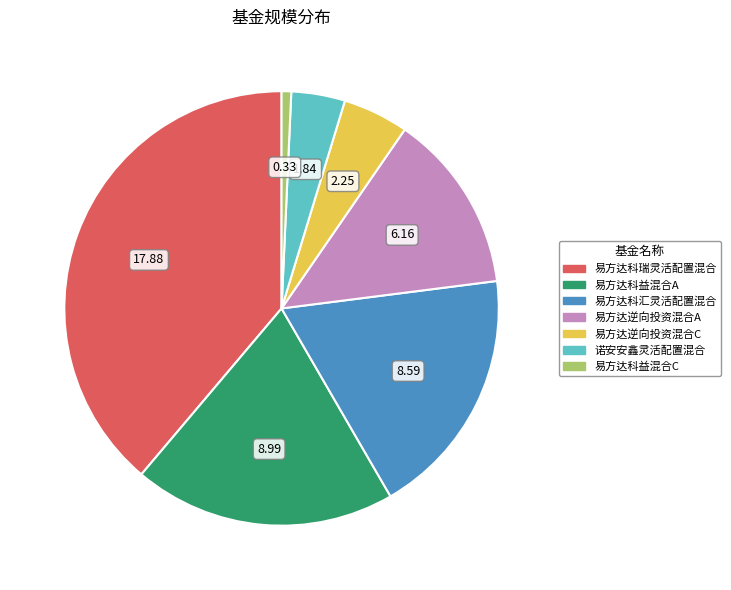

Which has a higher value, 易方达科汇灵活配置混合 or 易方达逆向投资混合A?

易方达科汇灵活配置混合